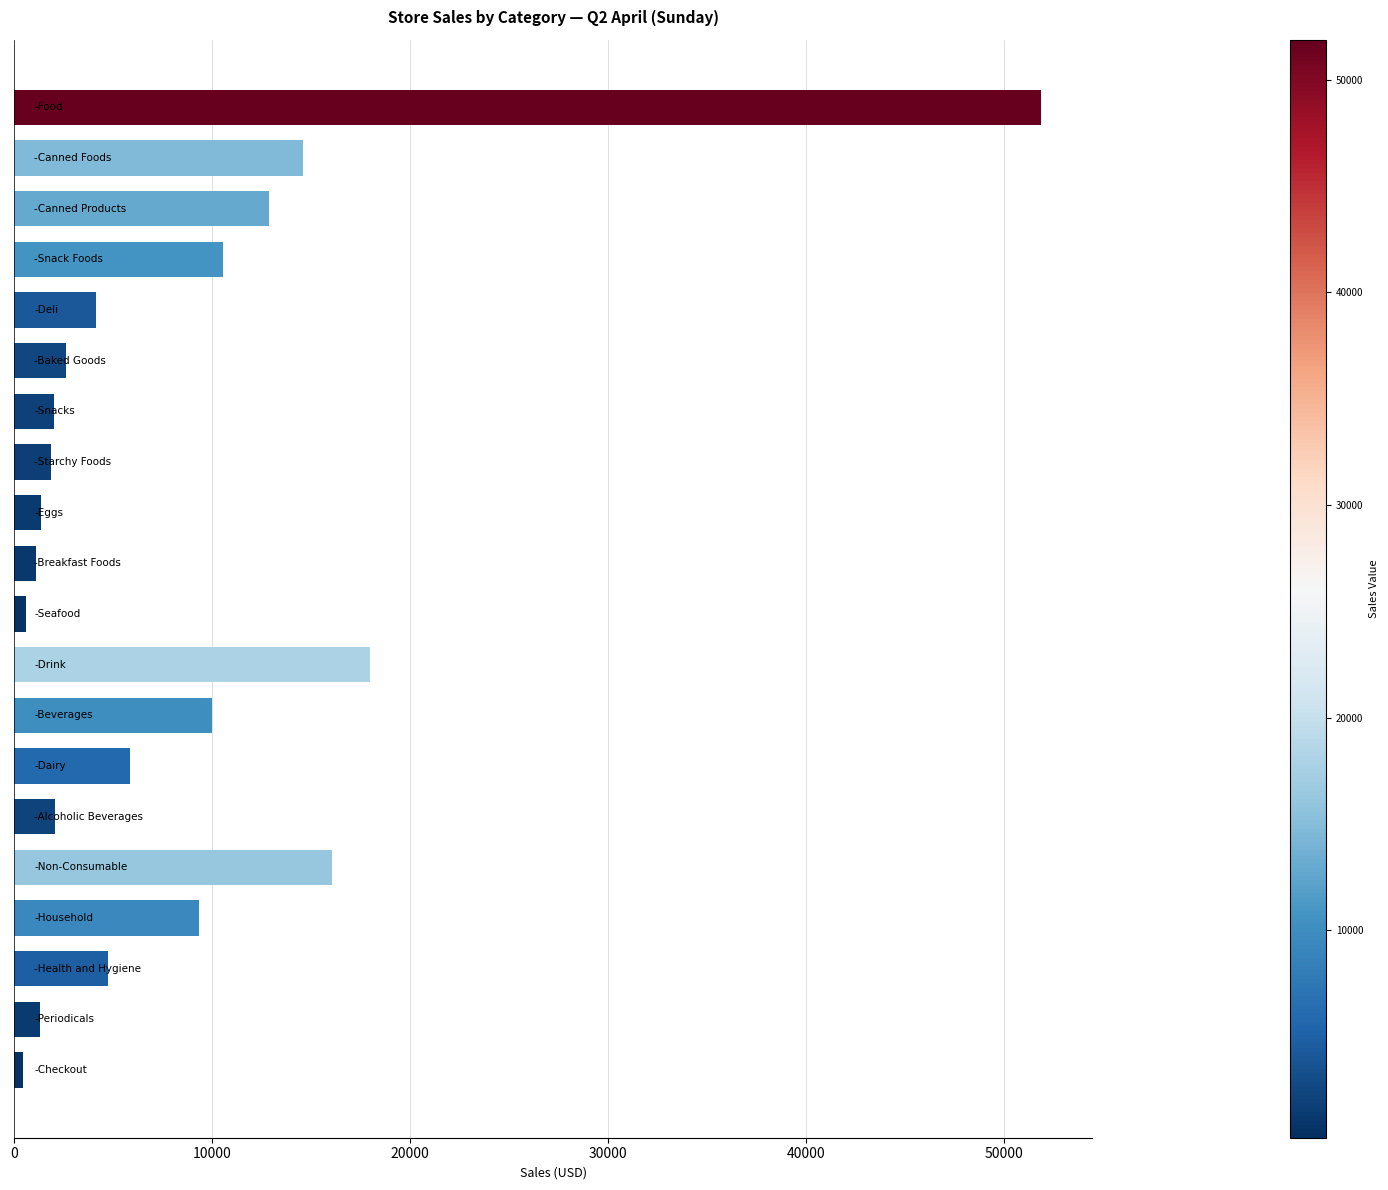

What is the value of the 9th bar from the top?

1377.2